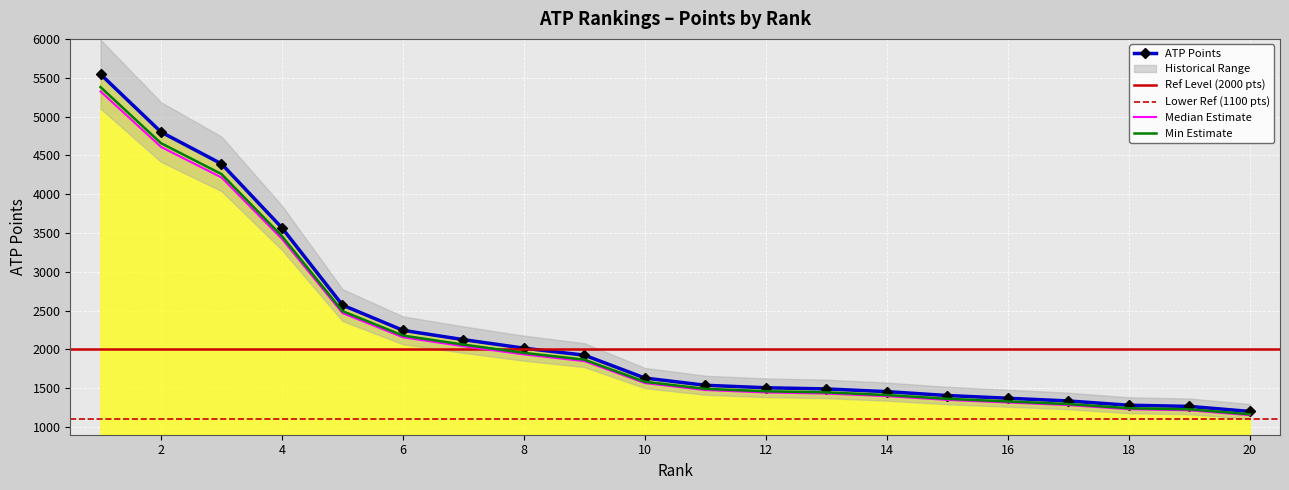

Rank the categories by value from lowest to highest.

20, 19, 18, 17, 16, 15, 14, 13, 12, 11, 10, 9, 8, 7, 6, 5, 4, 3, 2, 1